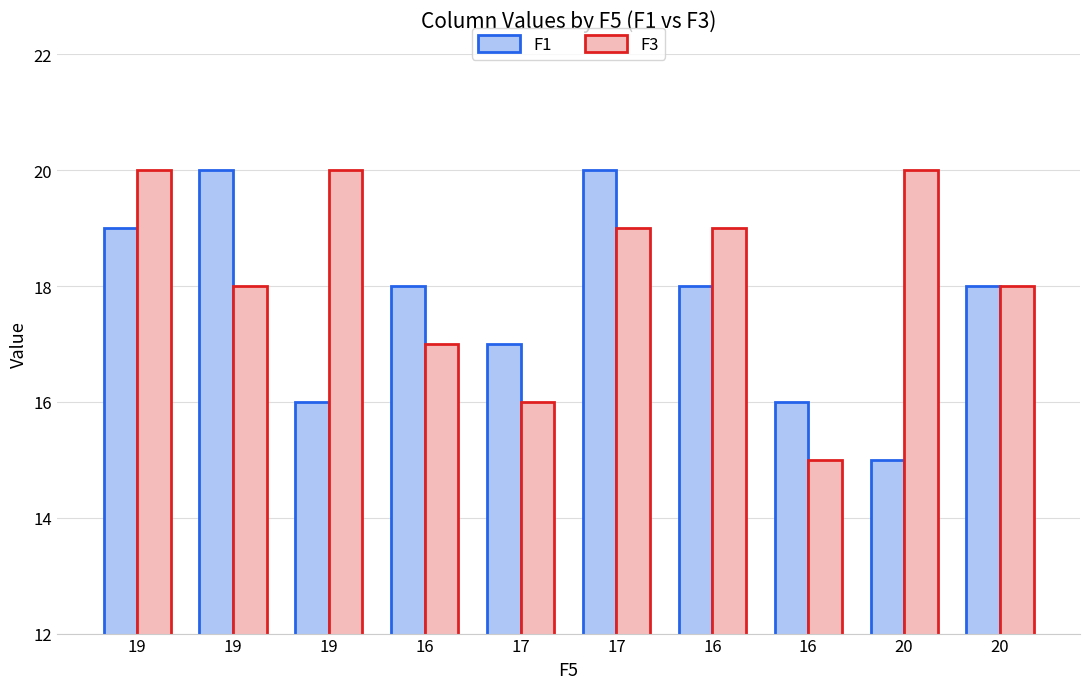

What value does the F3 series have at 19?

18